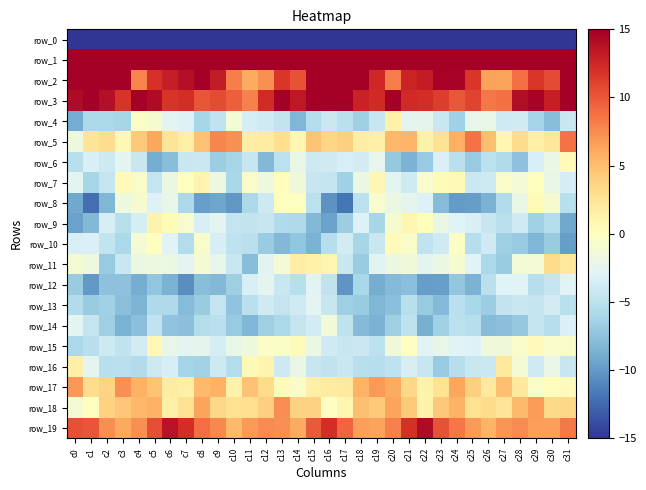

At which category is the sum across all series the highest?

c16